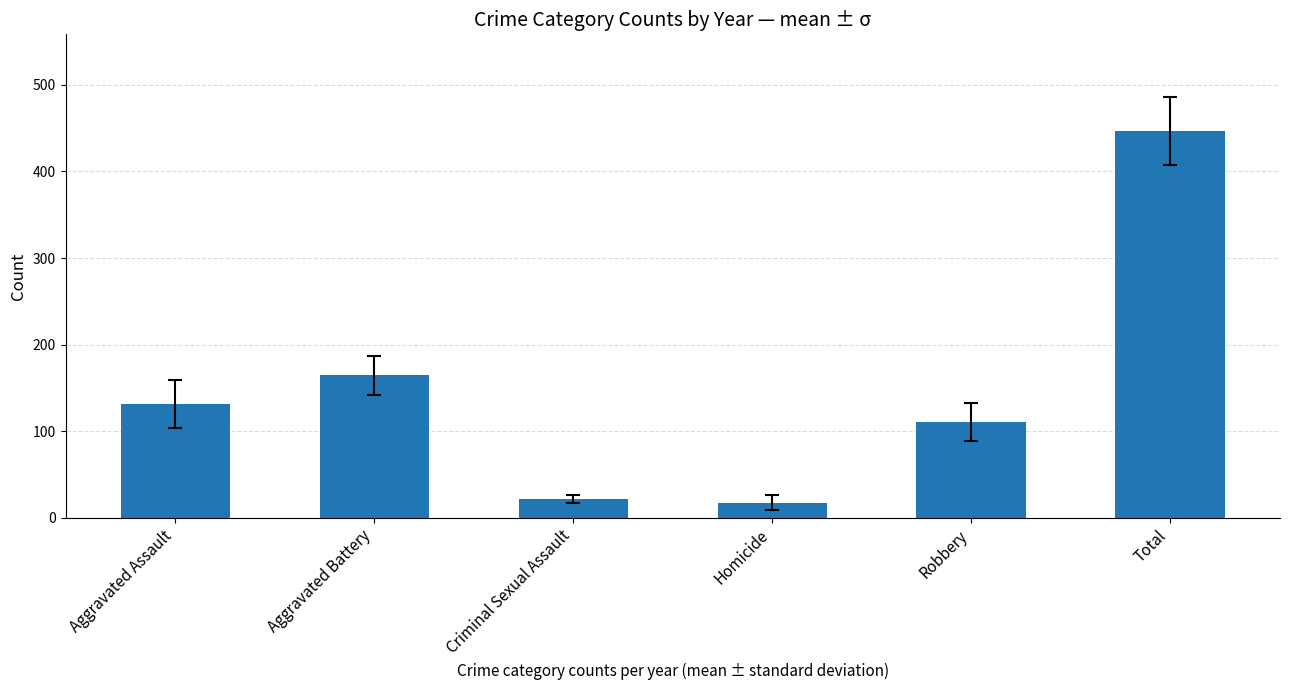

What is the difference between the maximum and minimum values?

428.9